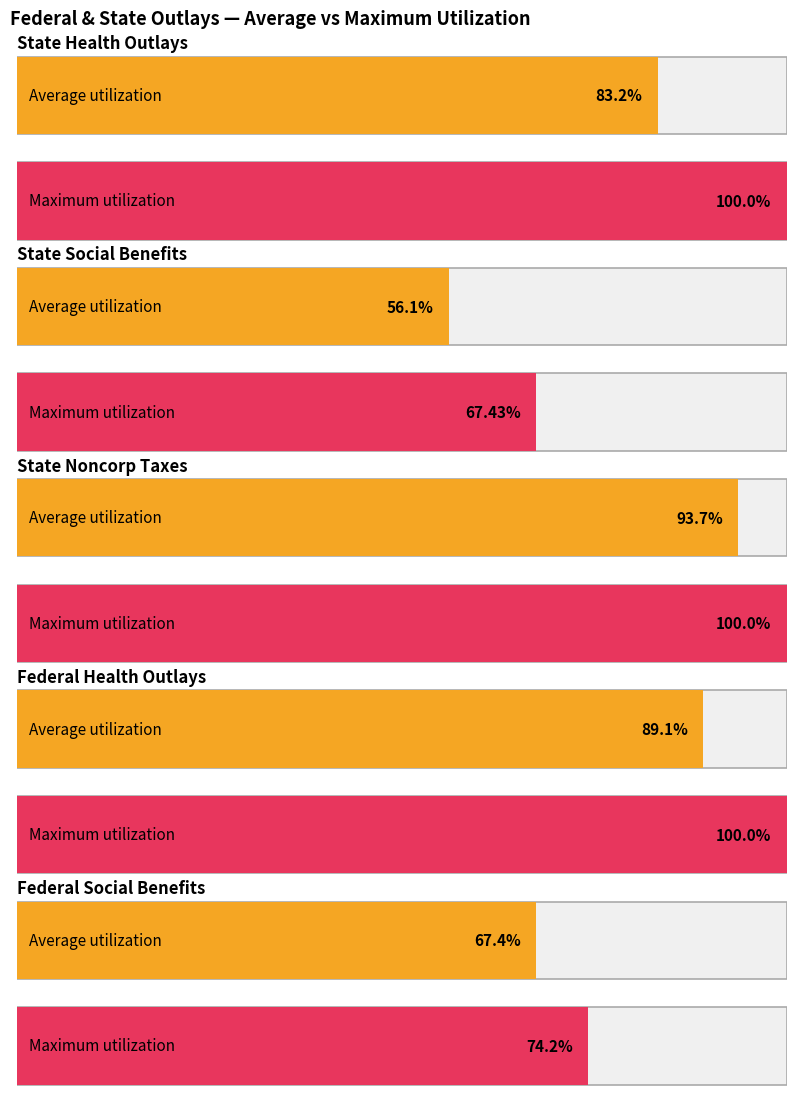

Which label corresponds to the largest value in the chart?

state_noncorp_taxes